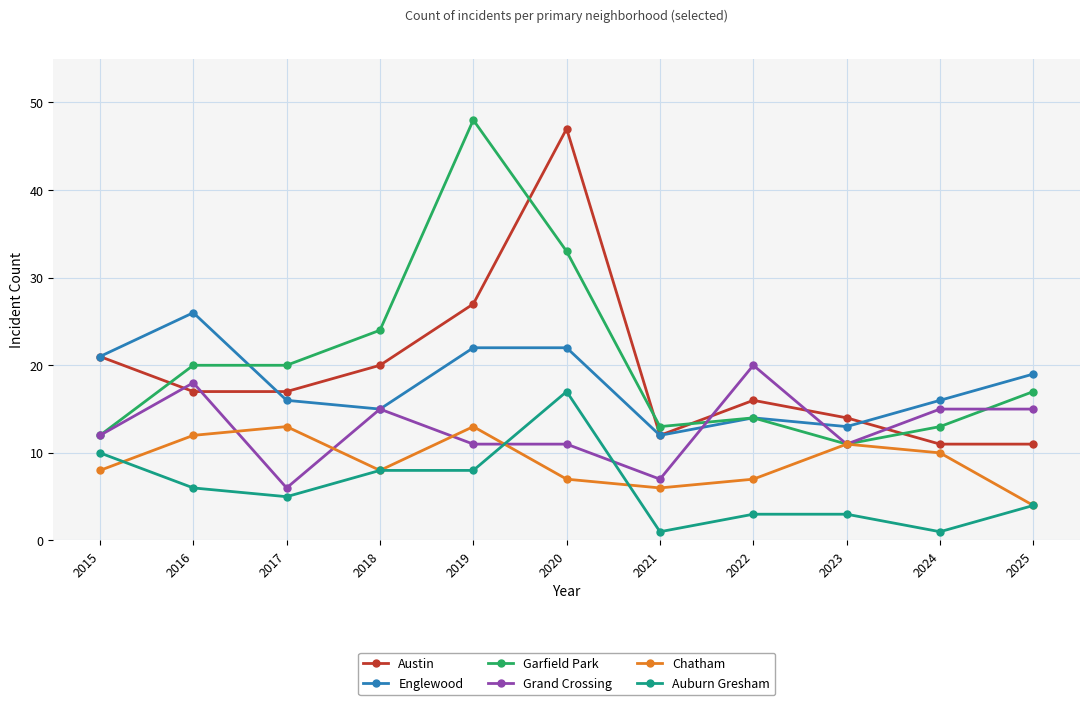

True or false: Chatham has more than 1 points higher than both neighbors.

True